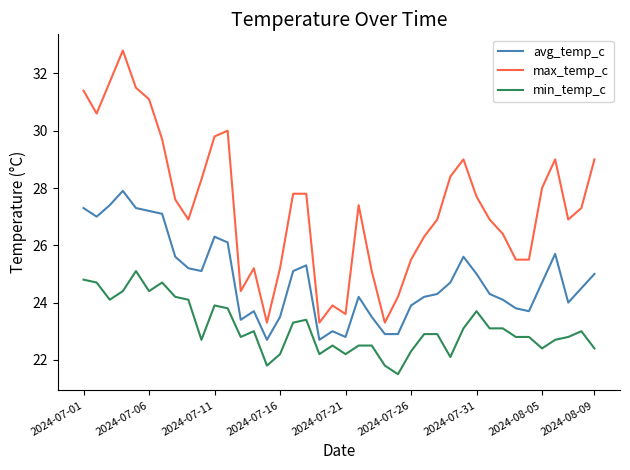

What is the smallest value displayed?

21.5